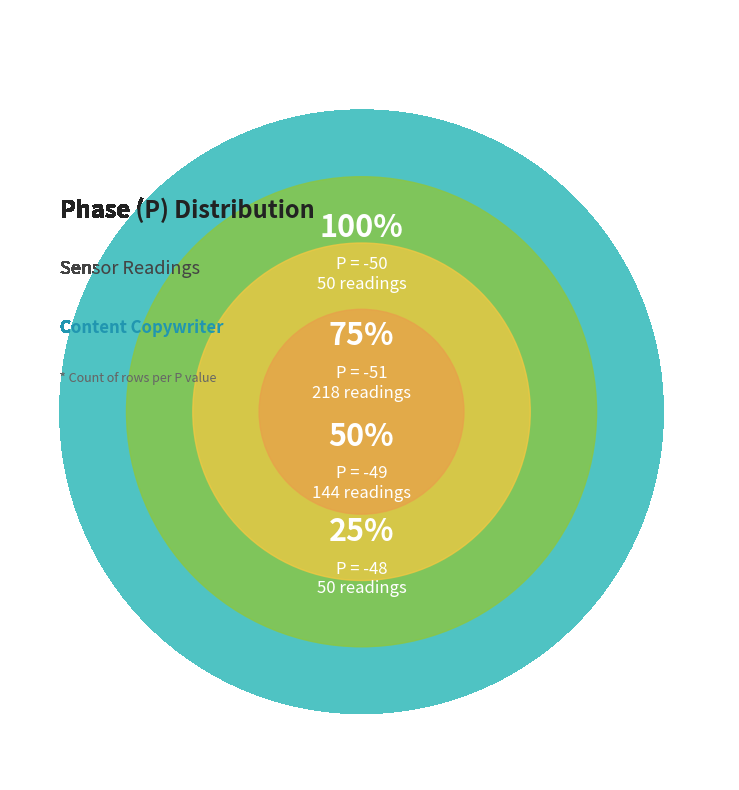

To the nearest percent, what portion does -48 represent?

11%